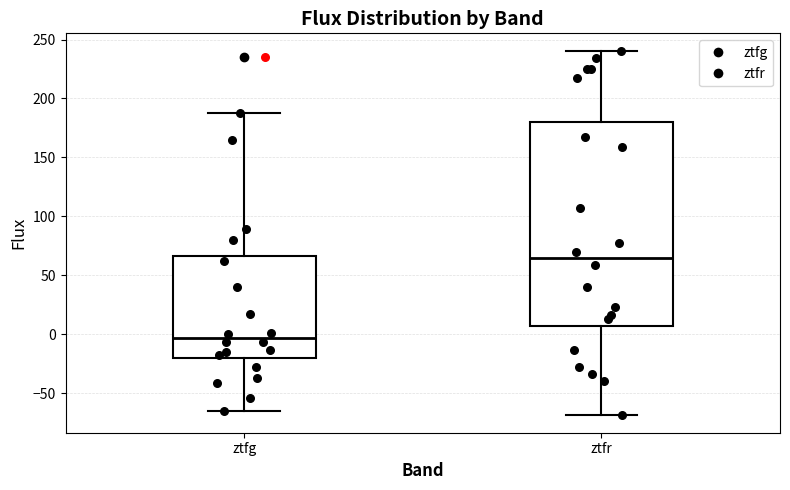

Reading left to right, read every box against the y-axis: the position of its median line, the range the box covers, and the ends of its whiskers. The values are not printed on the chart, so give them approximately, as read against the axis.

ztfg: median -5, box -20 to 65, whiskers -65 to 190
ztfr: median 65, box 5 to 180, whiskers -70 to 240